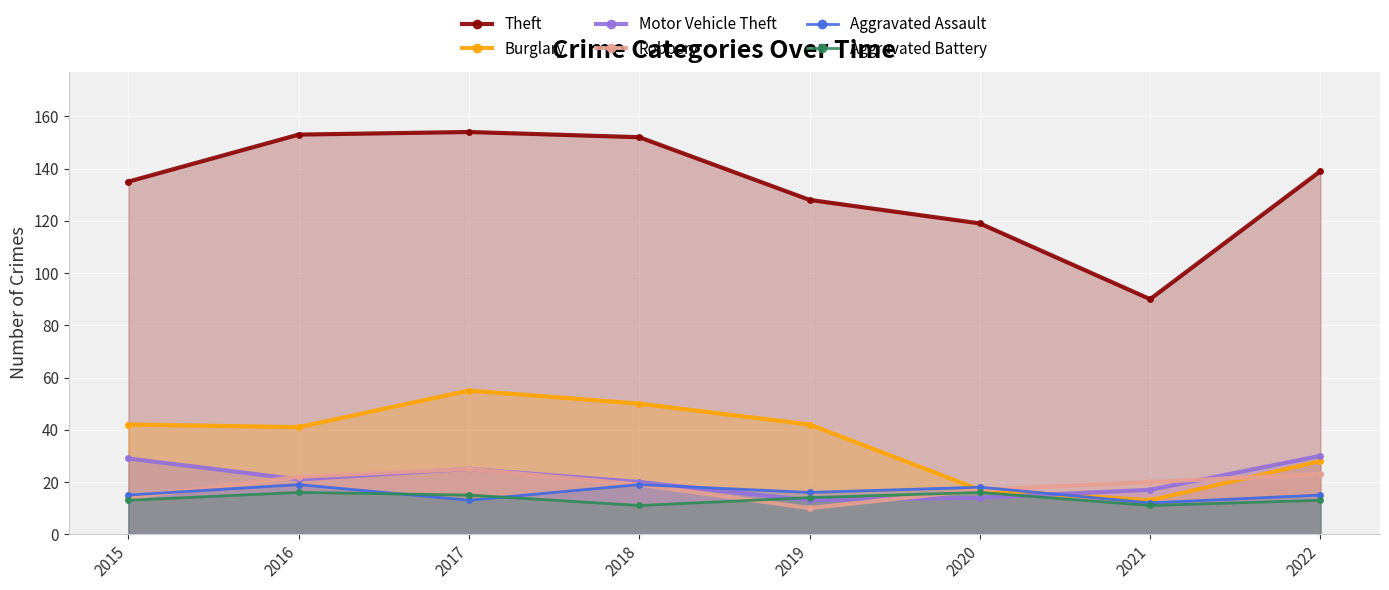

The value of Burglary at 2017 is 55. True or false?

True